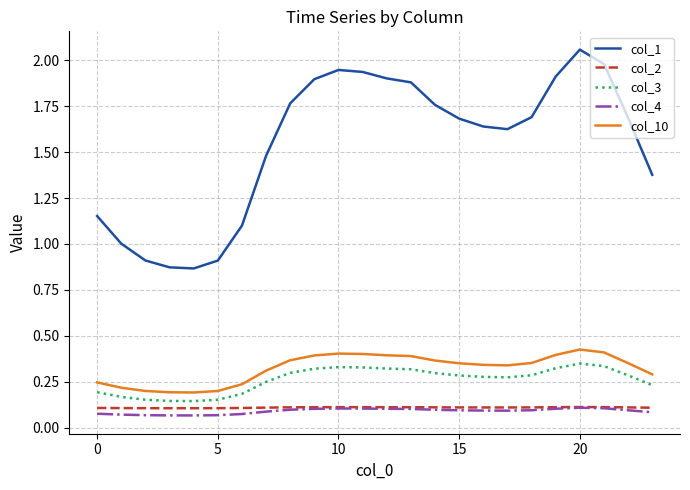

How many categories are shown in the chart?

24